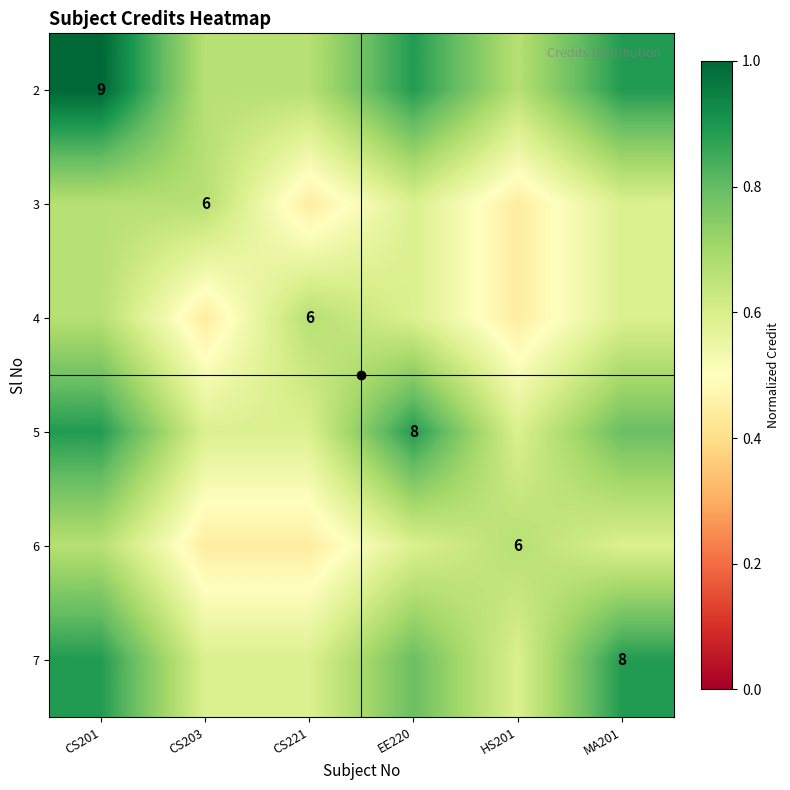

What is the smallest value displayed?

0.4